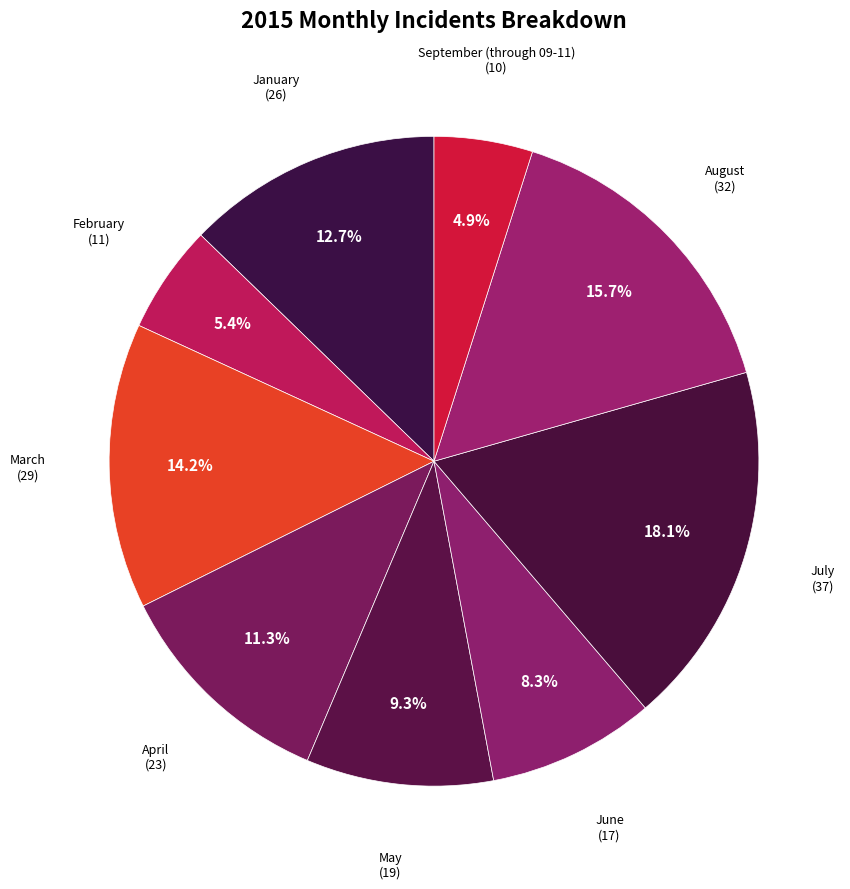

True or false: August accounts for 5% of the total.

False